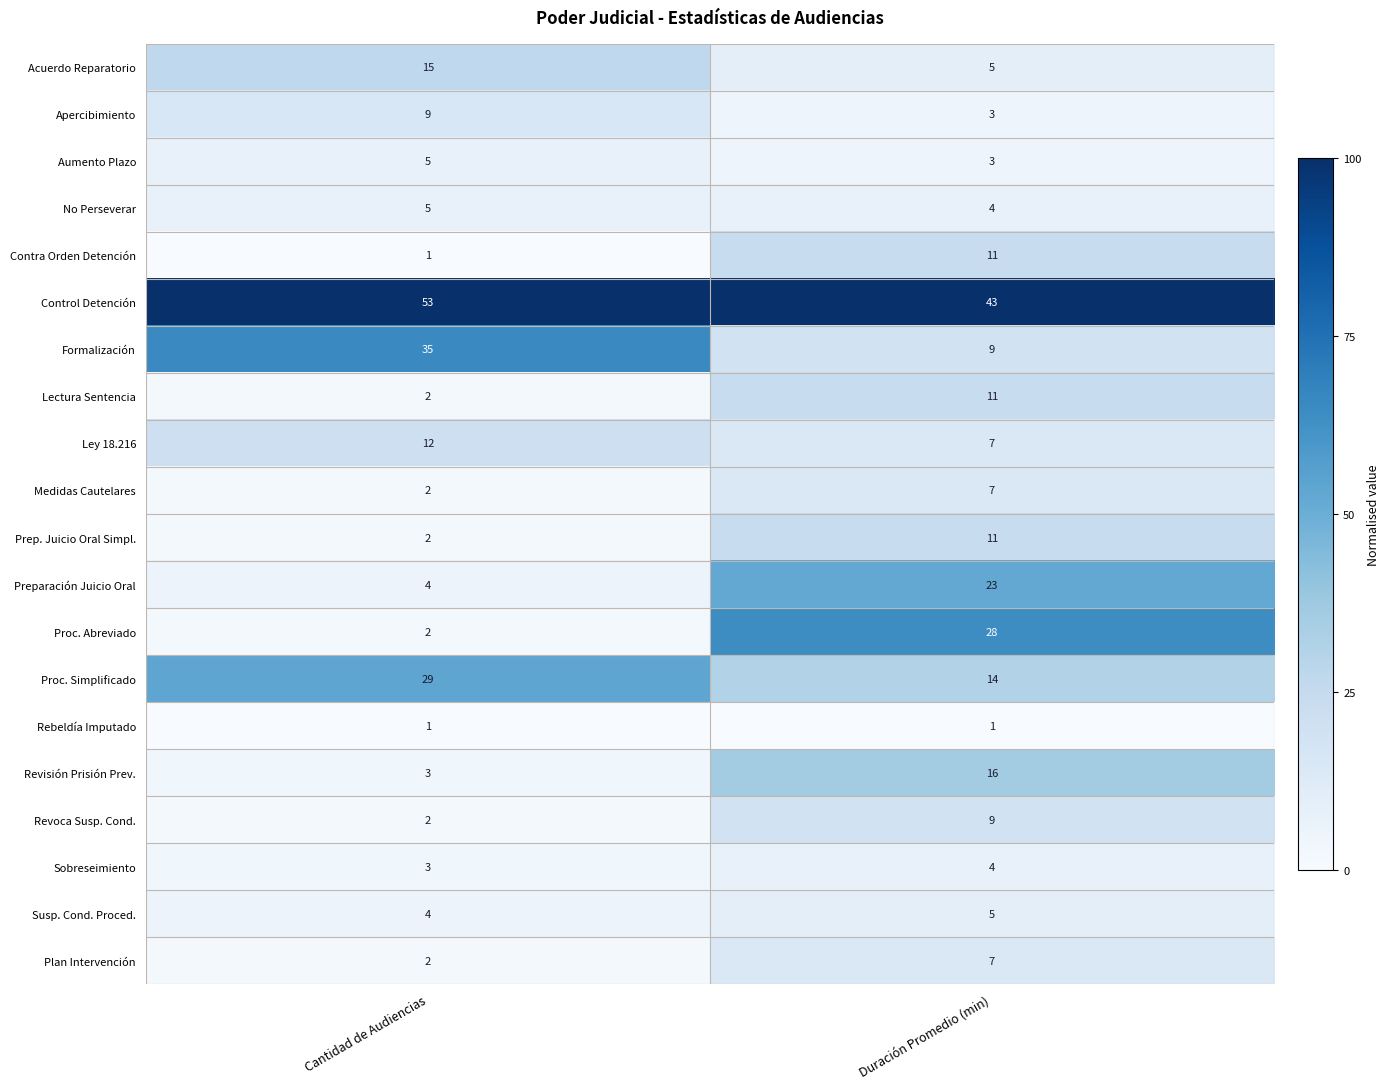

What is the sum of all Apercibimiento values?

12